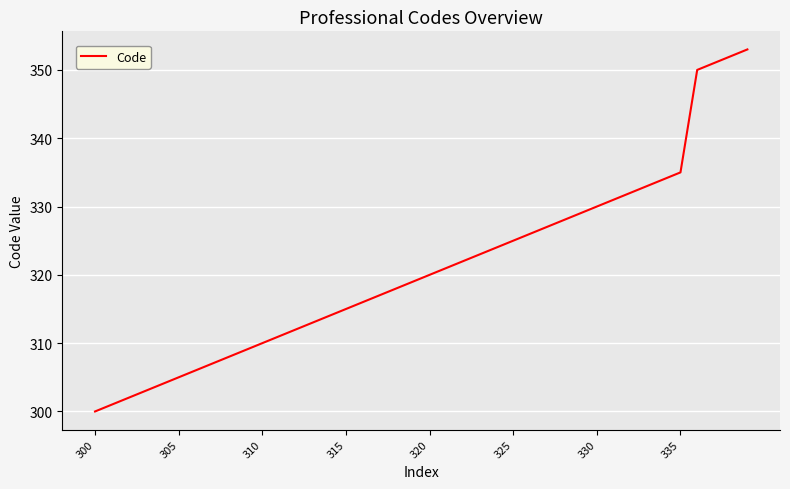

What is the greatest value displayed?

353